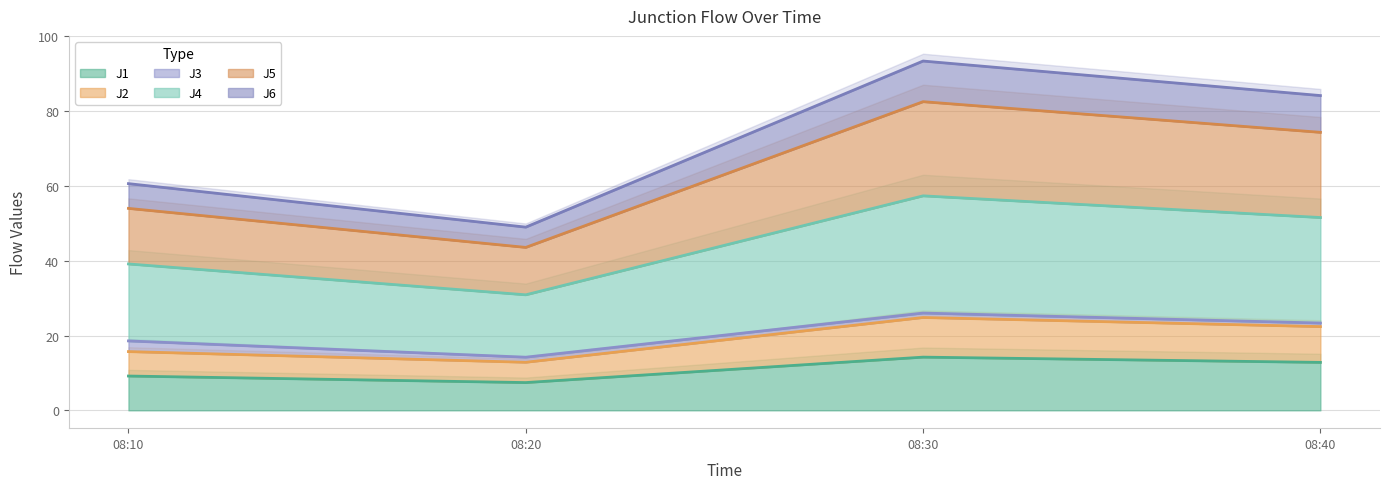

Which label corresponds to the smallest value in the chart?

08:20